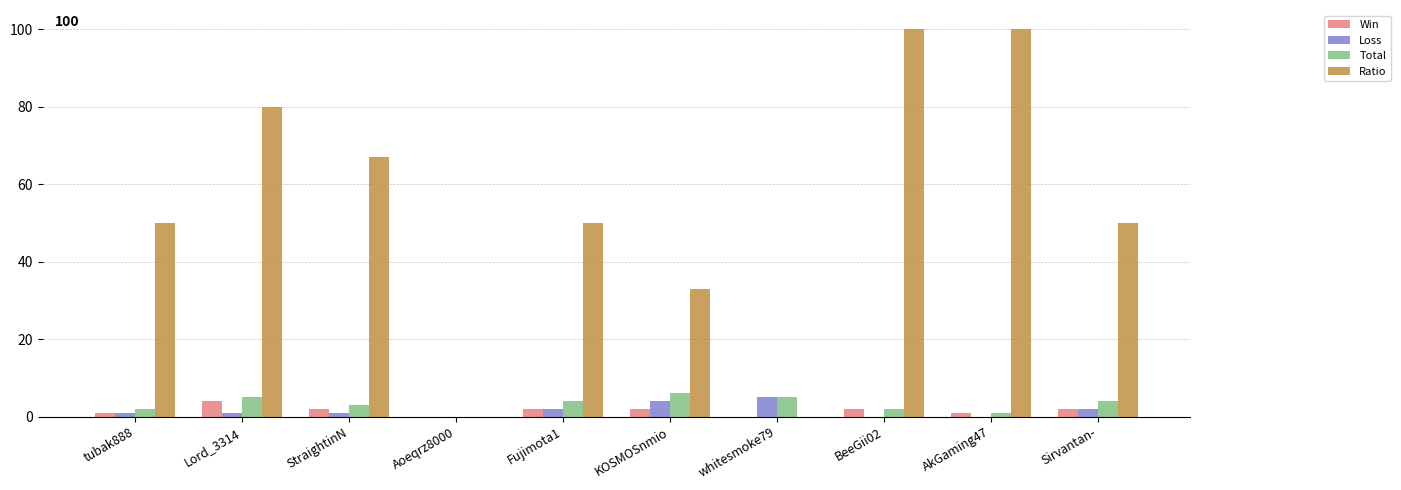

How many data points does each series have?

10